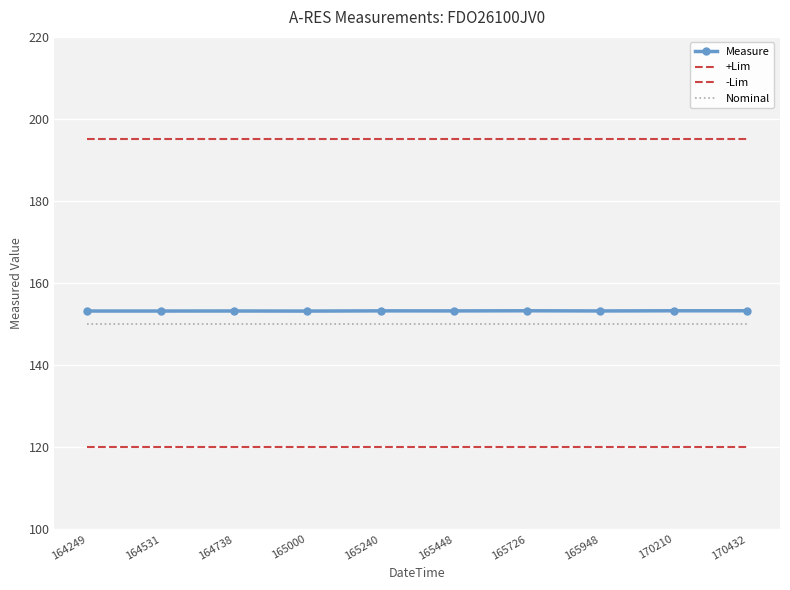

What is the value of the +Lim point at the 8th from the left?

195.0